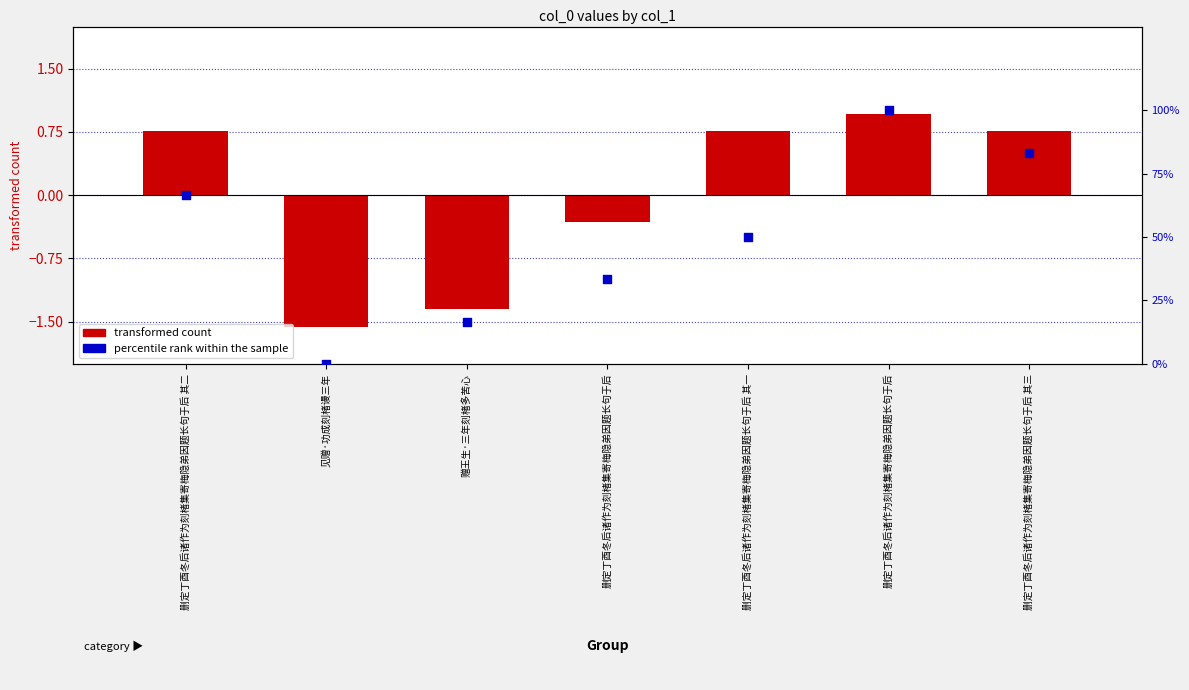

Is the value of percentile rank within the sample at 删定丁酉冬后诸作为刻楮集寄梅隐弟因题长句于后 greater than the value of transformed count at 见赠·功成刻楮谩三年?

Yes